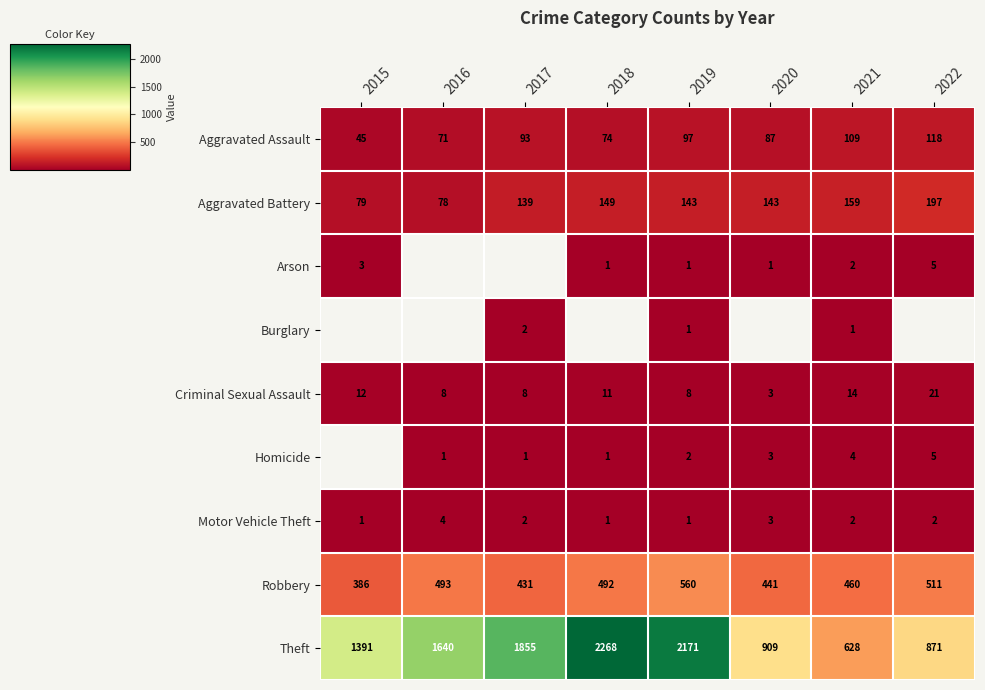

The Arson series shows 1.4 at 2015. True or false?

False